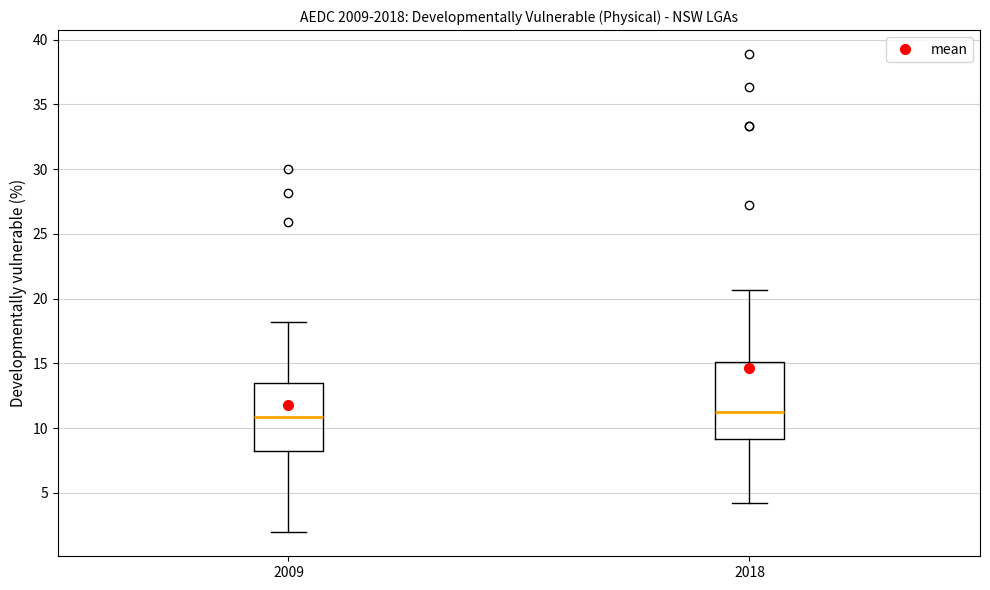

Reading left to right, transcribe this box plot: for each box, give where its median line is, the range the box spans, and where its two whiskers end, as read against the y-axis. The values are not printed on the chart, so give them approximately, as read against the axis.

2009: median 11.0, box 8.0 to 13.5, whiskers 2.0 to 18.0
2018: median 11.0, box 9.0 to 15.0, whiskers 4.5 to 20.5